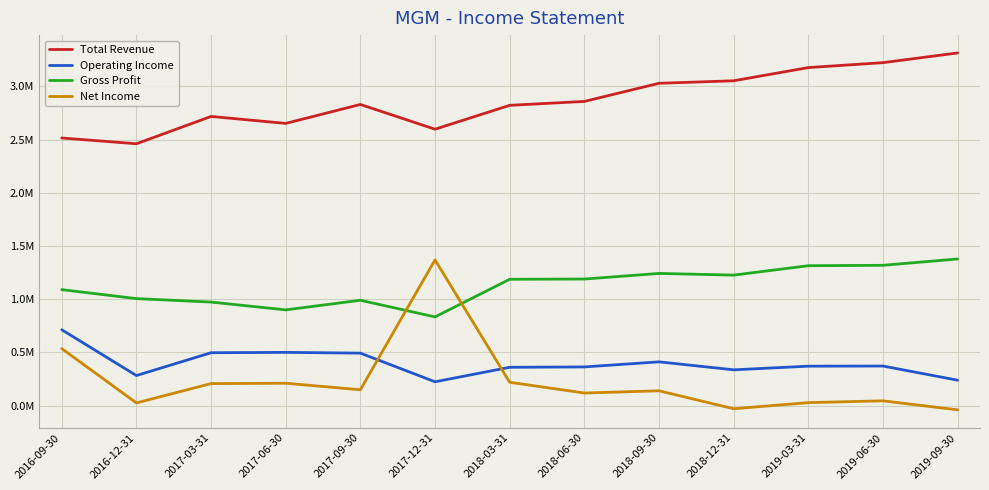

How many data points in Total Revenue are above 2830200?

6